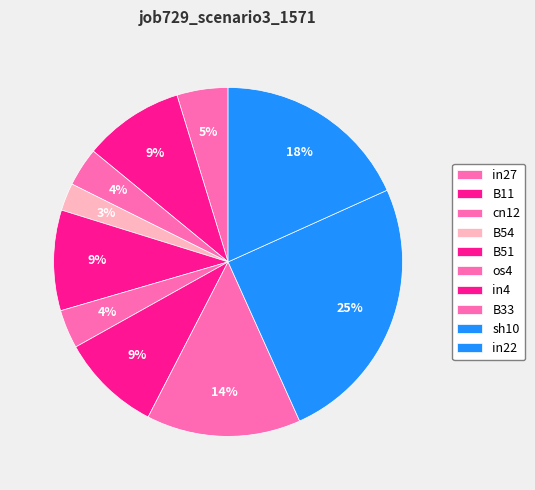

Does any single category account for the majority?

No